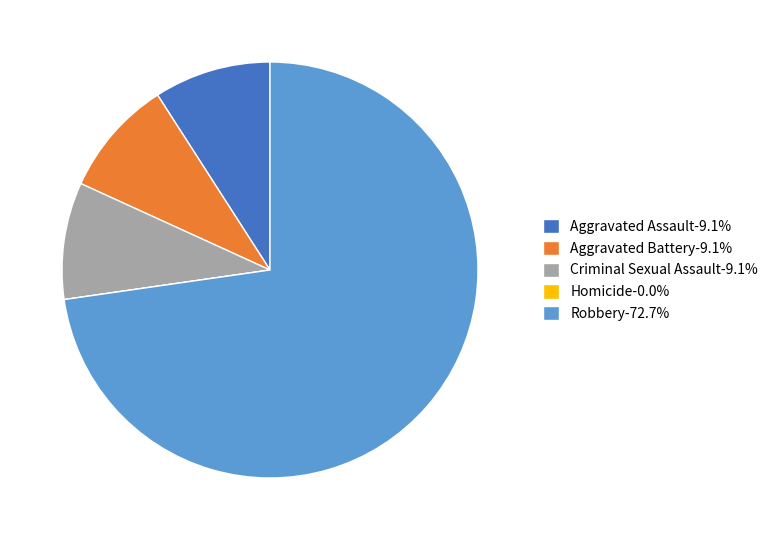

What is the ratio of the value at Aggravated Battery-9.1% to the value at Aggravated Assault-9.1%?

1.0